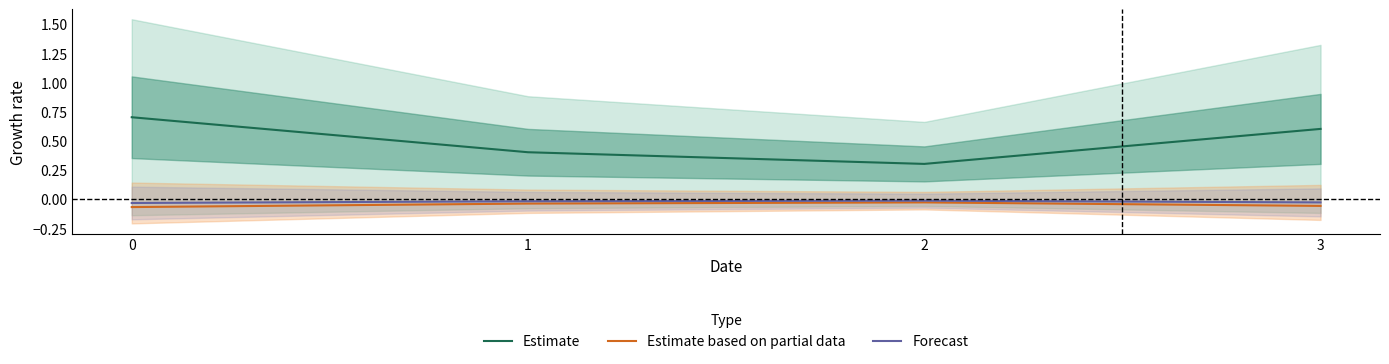

How many categories are shown in the chart?

4